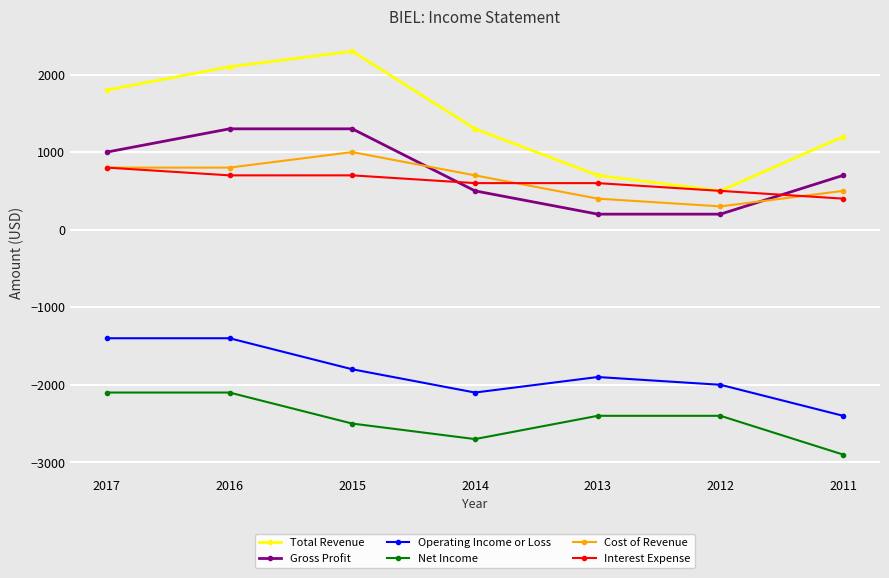

Reading left to right, what are all the values shown in this chart?

Total Revenue: 2017=1800	2016=2100	2015=2300	2014=1300	2013=700	2012=500	2011=1200
Gross Profit: 2017=1000	2016=1300	2015=1300	2014=500	2013=200	2012=200	2011=700
Operating Income or Loss: 2017=-1400	2016=-1400	2015=-1800	2014=-2100	2013=-1900	2012=-2000	2011=-2400
Net Income: 2017=-2100	2016=-2100	2015=-2500	2014=-2700	2013=-2400	2012=-2400	2011=-2900
Cost of Revenue: 2017=800	2016=800	2015=1000	2014=700	2013=400	2012=300	2011=500
Interest Expense: 2017=800	2016=700	2015=700	2014=600	2013=600	2012=500	2011=400